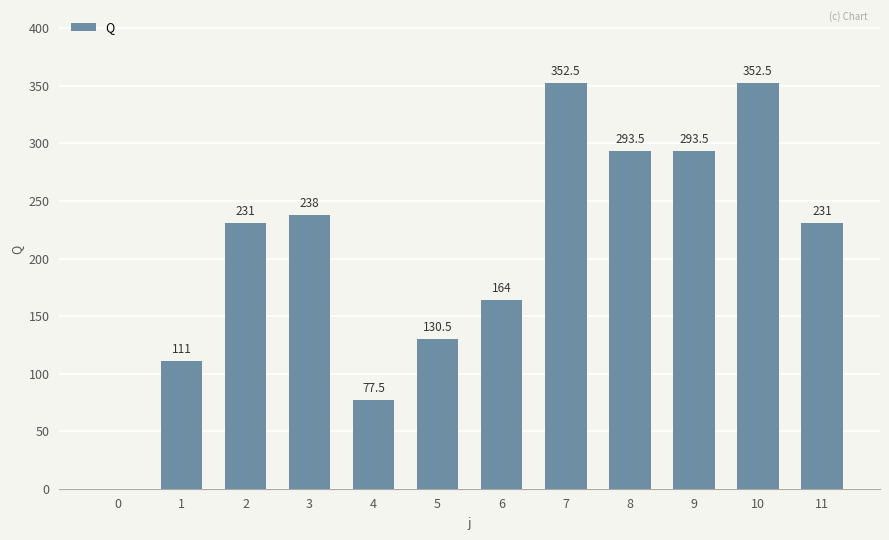

What is the change in value from 7 to 11?

-121.5